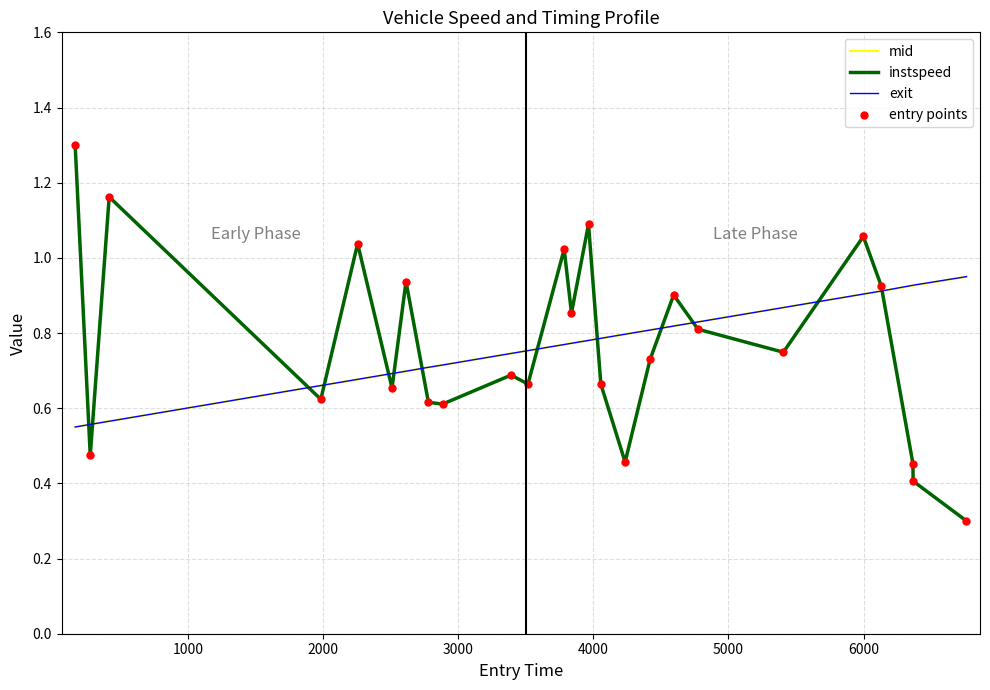

Which series has the widest spread of values?

instspeed